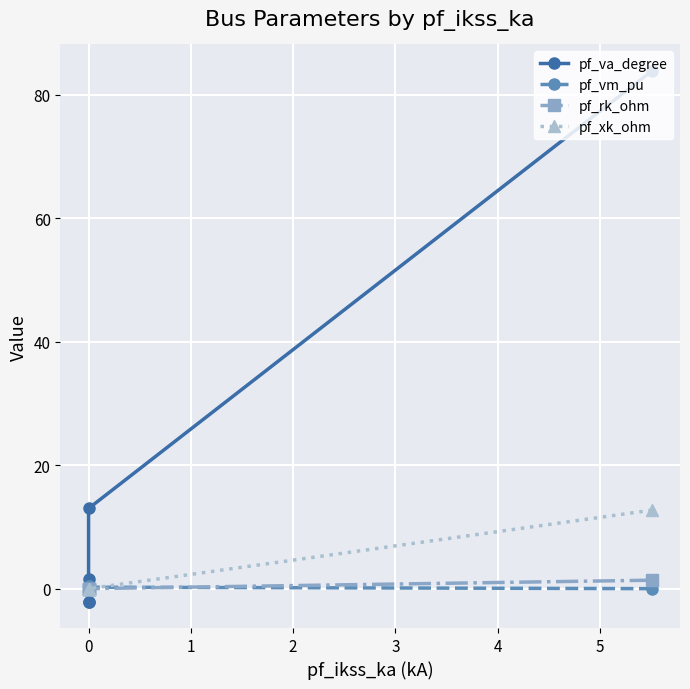

List the labels in order of pf_vm_pu value, largest first.

2, 3, 1, 0, −1